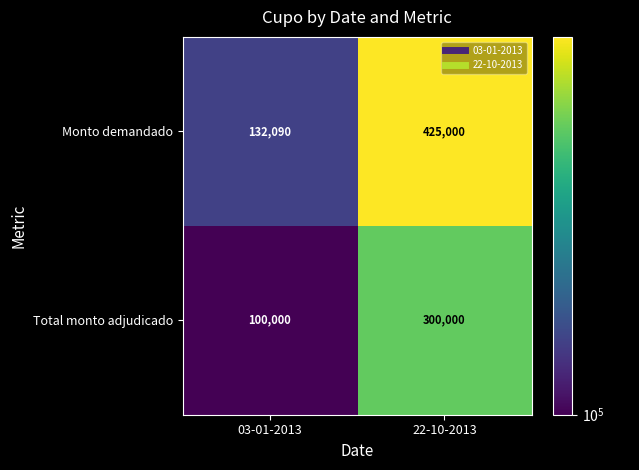

Reading left to right, list all the values displayed in this chart.

Monto demandado: 03-01-2013=132090	22-10-2013=425000
Total monto adjudicado: 03-01-2013=100000	22-10-2013=300000